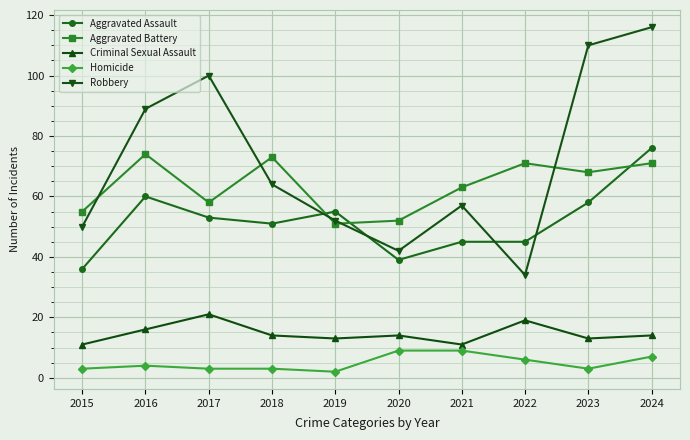

What is the difference between the highest and lowest values at 2021?

54